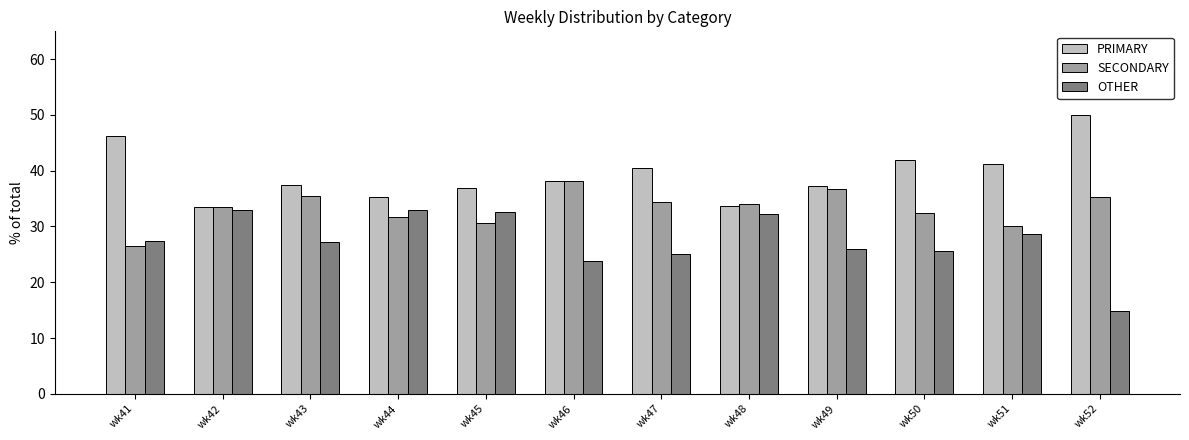

What is the sum of all OTHER values?

329.1